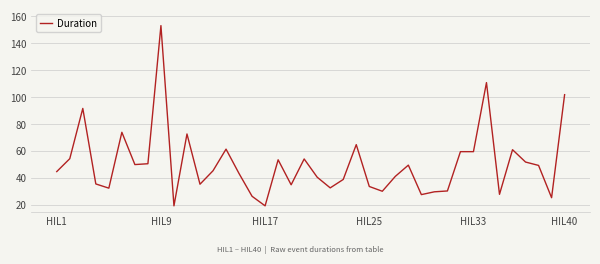

What is the minimum value shown in the chart?

19.4